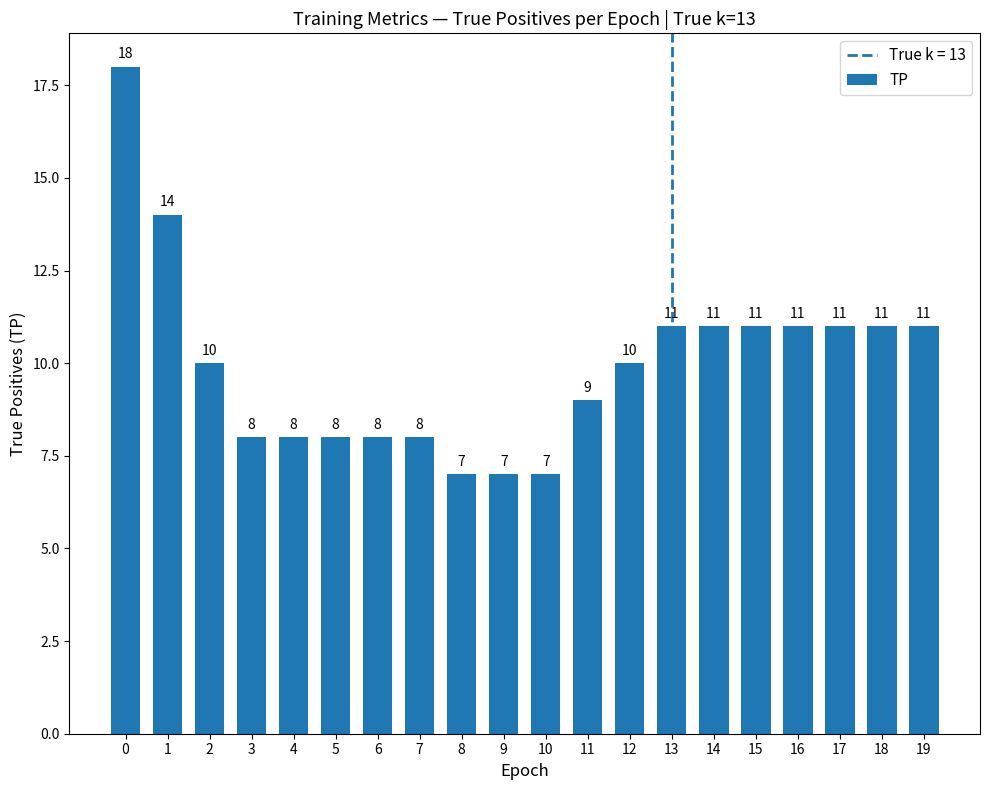

Reading left to right, extract all data points from this chart.

0=18	1=14	2=10	3=8	4=8	5=8	6=8	7=8	8=7	9=7	10=7	11=9	12=10	13=11	14=11	15=11	16=11	17=11	18=11	19=11